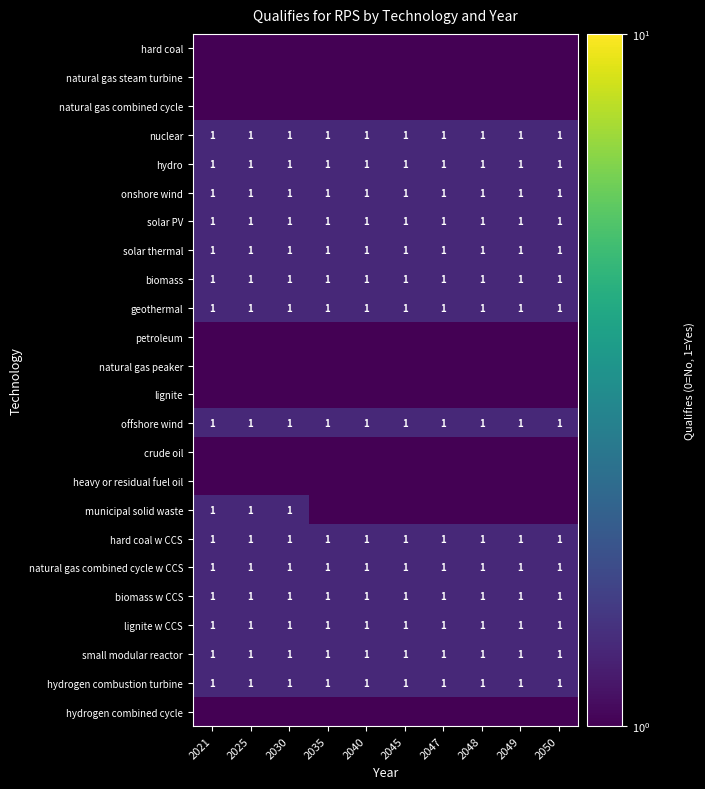

True or false: hydrogen combustion turbine has a value of 1.0 at 2040.

True